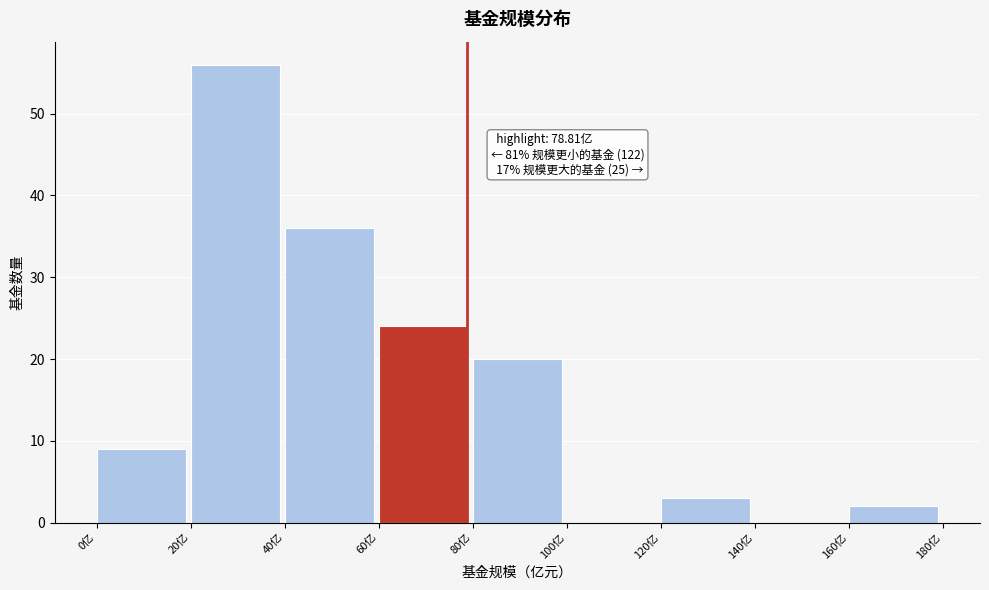

Over which range of the x-axis is the bar tallest?

20 to 40